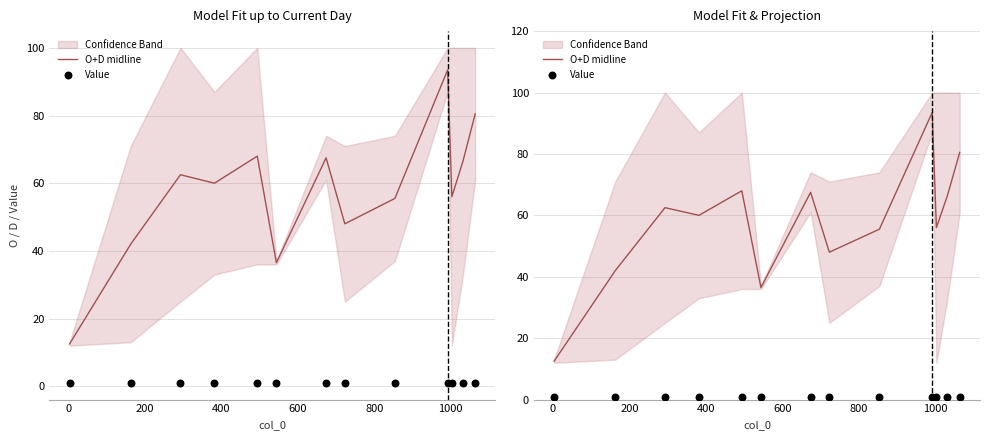

Which series has the widest spread of Y values?

O+D midline